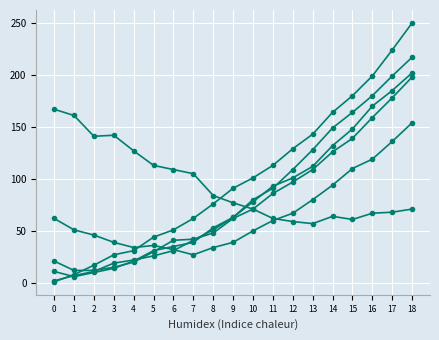

How many series are shown in this chart?

6